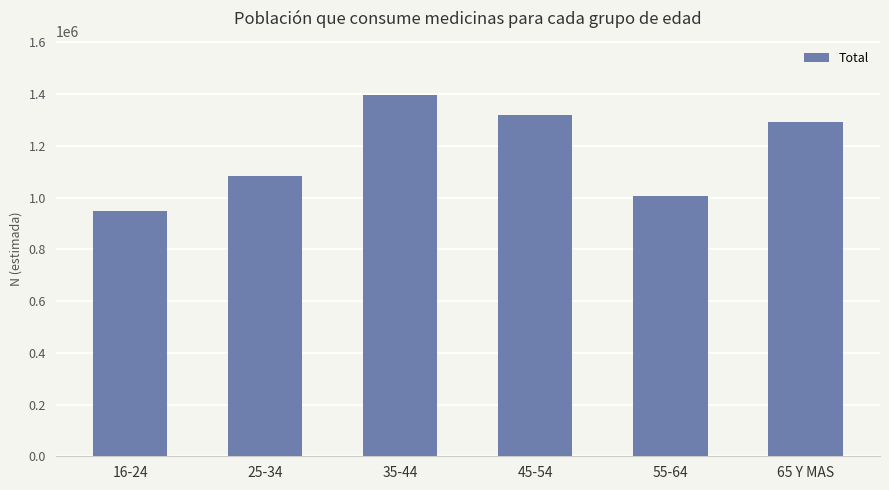

What is the minimum value shown in the chart?

948408